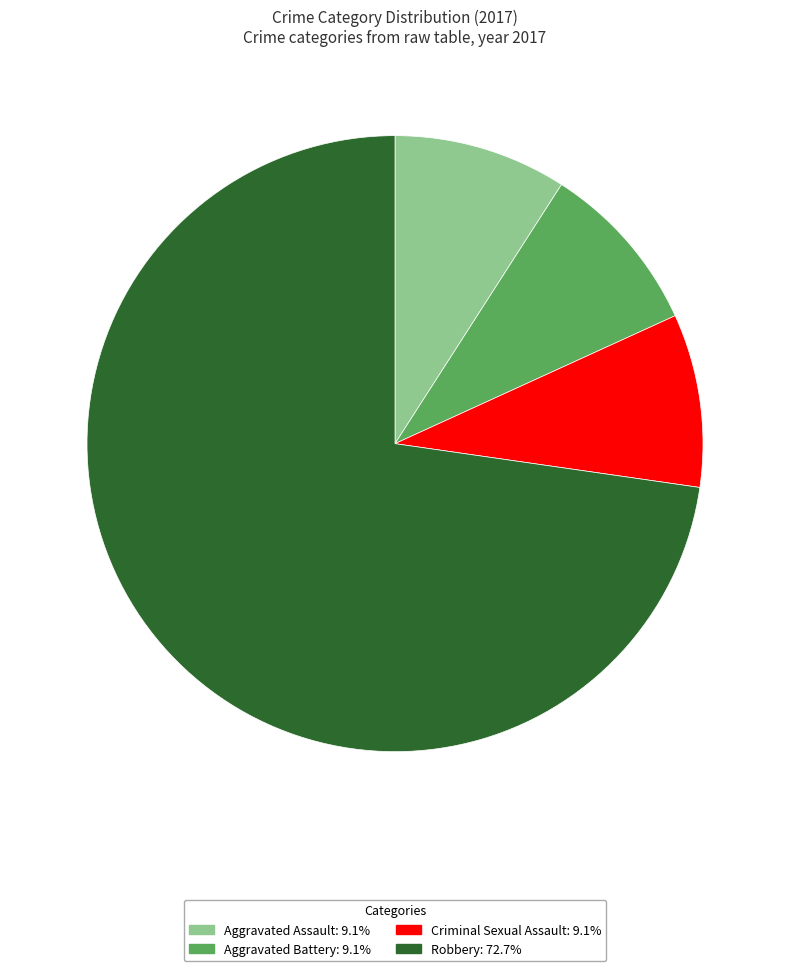

Combined, do Aggravated Assault: 9.1% and Criminal Sexual Assault: 9.1% account for over 50%?

No